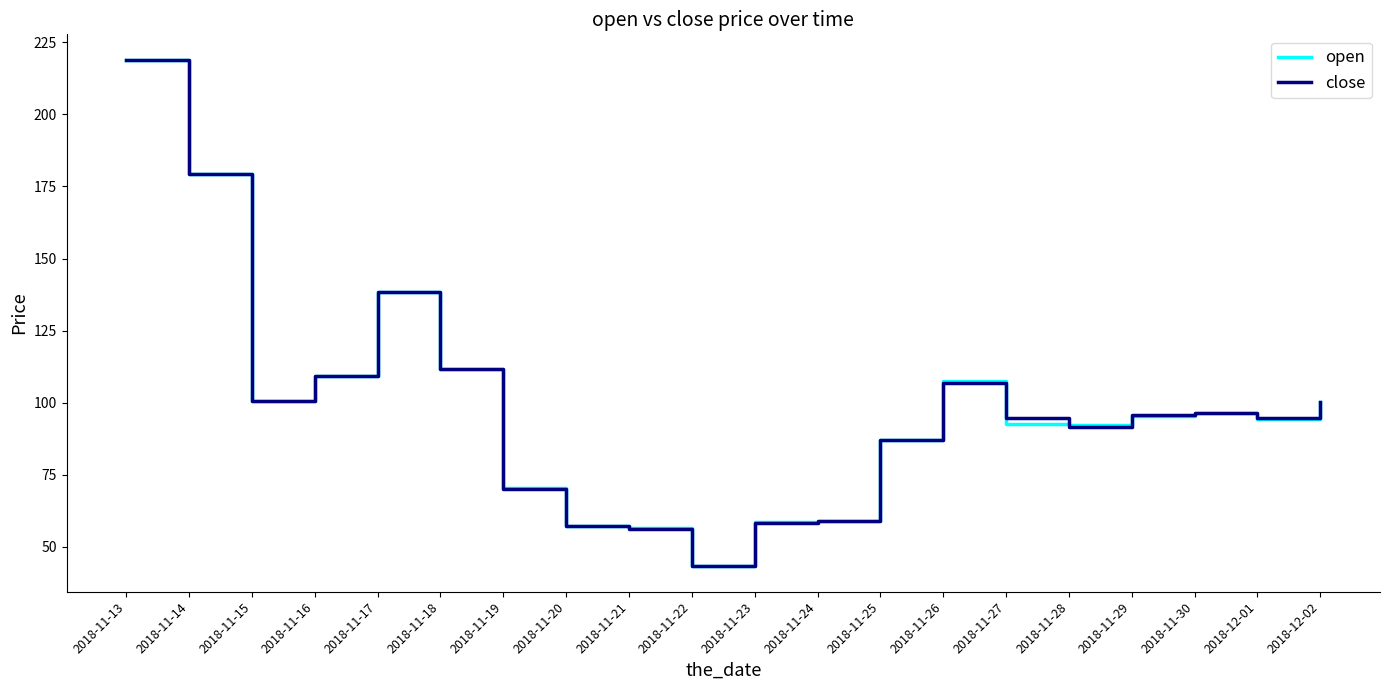

What position from the left is 2018-11-18?

6